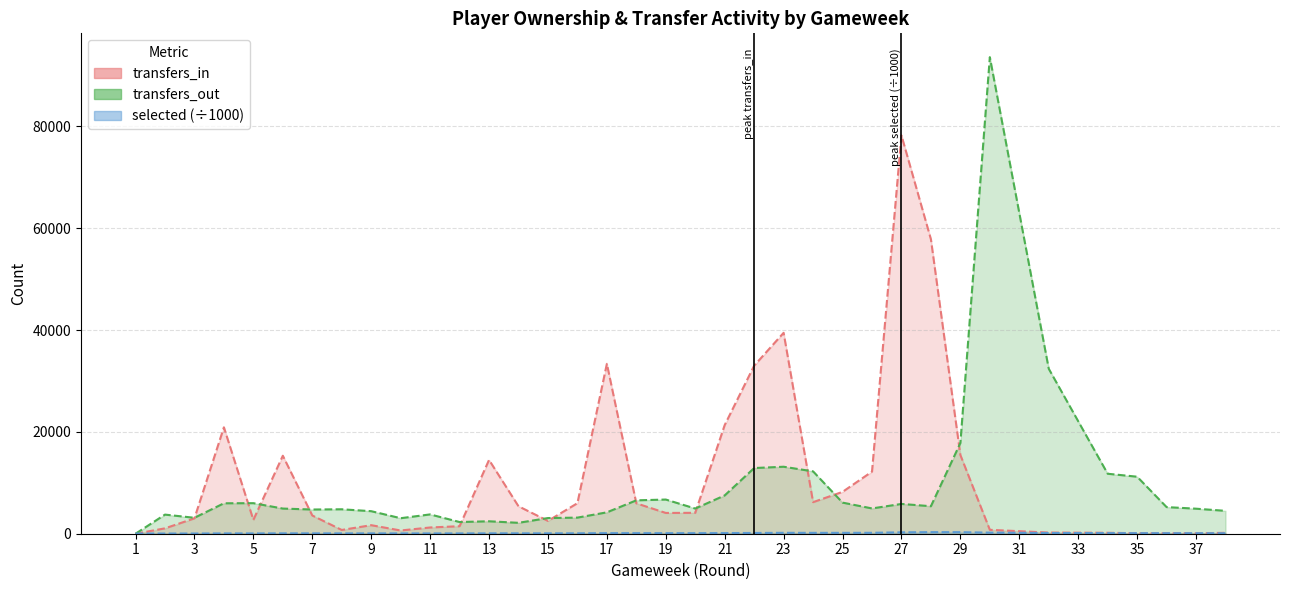

Reading left to right, what are all the values shown in this chart?

selected: 39.1	38.7	40.7	62.3	59.0	73.5	72.6	68.1	66.0	63.6	61.4	61.1	74.8	78.1	77.5	82.4	114.4	111.8	109.4	109.3	124.5	147.2	174.7	167.9	169.6	178.8	273.5	308.0	304.4	210.7	140.2	140.2	119.5	119.5	108.0	103.4	98.5	94.0
transfers_in: 0.0	1057.0	3021.0	20896.0	2718.0	15315.0	3582.0	736.0	1678.0	635.0	1226.0	1477.0	14492.0	5389.0	2516.0	5993.0	33364.0	5971.0	4081.0	4105.0	21339.0	33002.0	39453.0	6200.0	8218.0	12196.0	78217.0	57823.0	15458.0	766.0	228.0	228.0	184.0	184.0	100.0	87.0	77.0	181.0
transfers_out: 0.0	3754.0	3129.0	5978.0	5999.0	4940.0	4753.0	4800.0	4426.0	3046.0	3793.0	2296.0	2443.0	2141.0	3078.0	3163.0	4200.0	6556.0	6711.0	4944.0	7523.0	12898.0	13153.0	12242.0	6110.0	4966.0	5849.0	5402.0	17812.0	93585.0	32393.0	32393.0	11777.0	11777.0	11196.0	5228.0	4915.0	4493.0